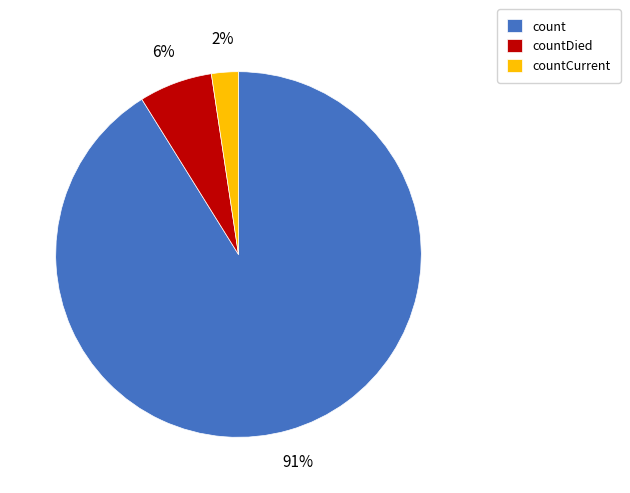

Between count and countCurrent, which is larger?

count